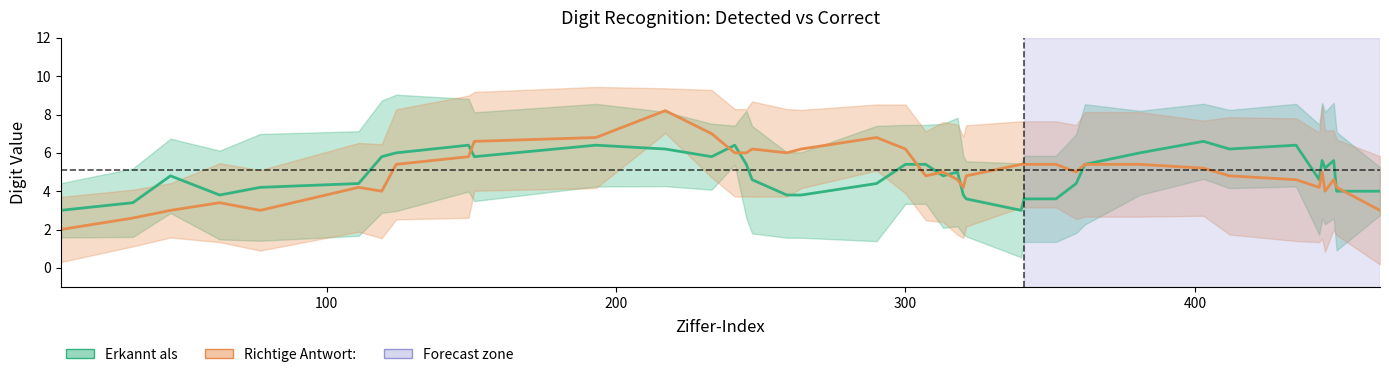

What is the difference between the maximum and minimum values in the Erkannt als series?

3.6